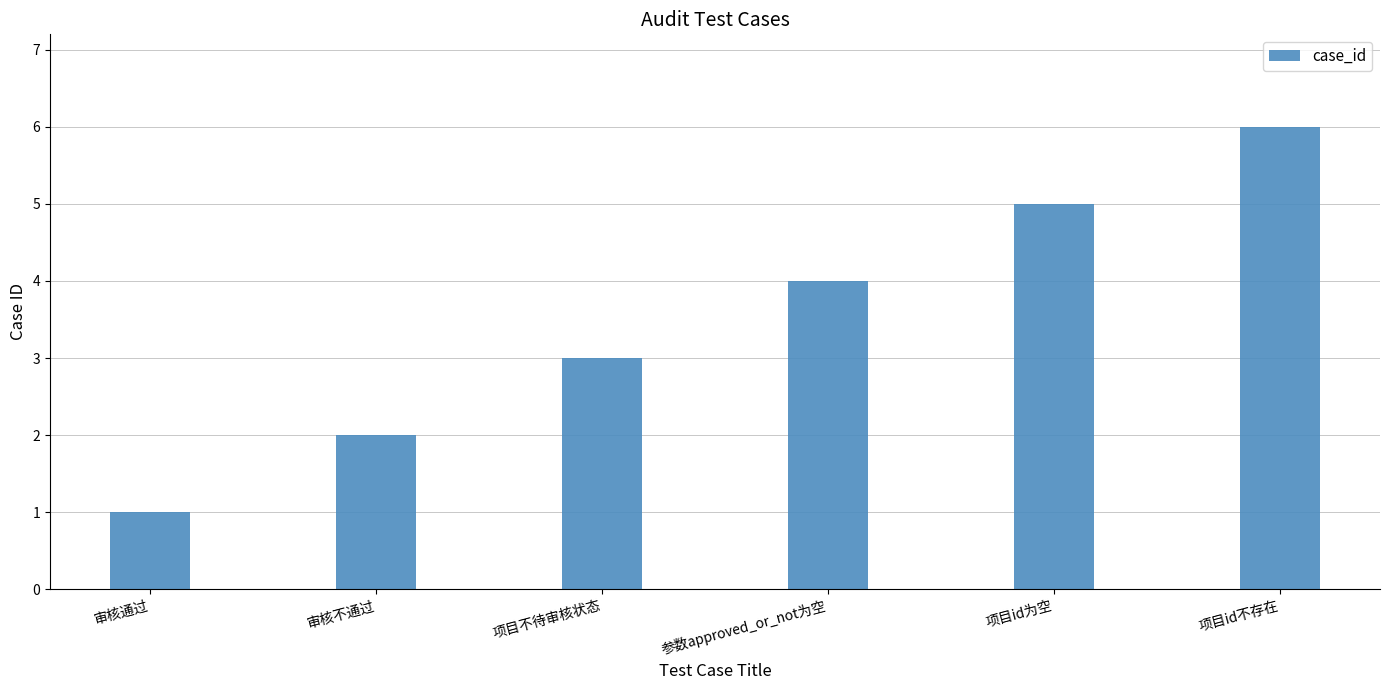

List the labels in order of value, smallest first.

审核通过, 审核不通过, 项目不待审核状态, 参数approved_or_not为空, 项目id为空, 项目id不存在